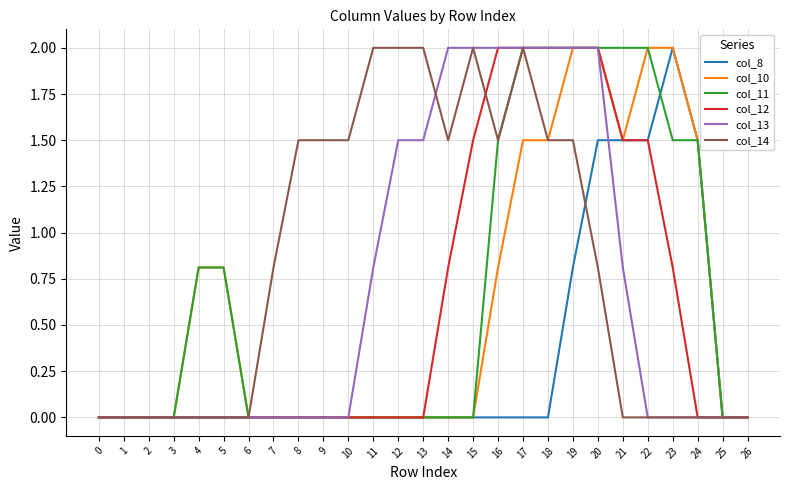

Is the value of col_13 at 18 greater than the value of col_8 at 5?

Yes